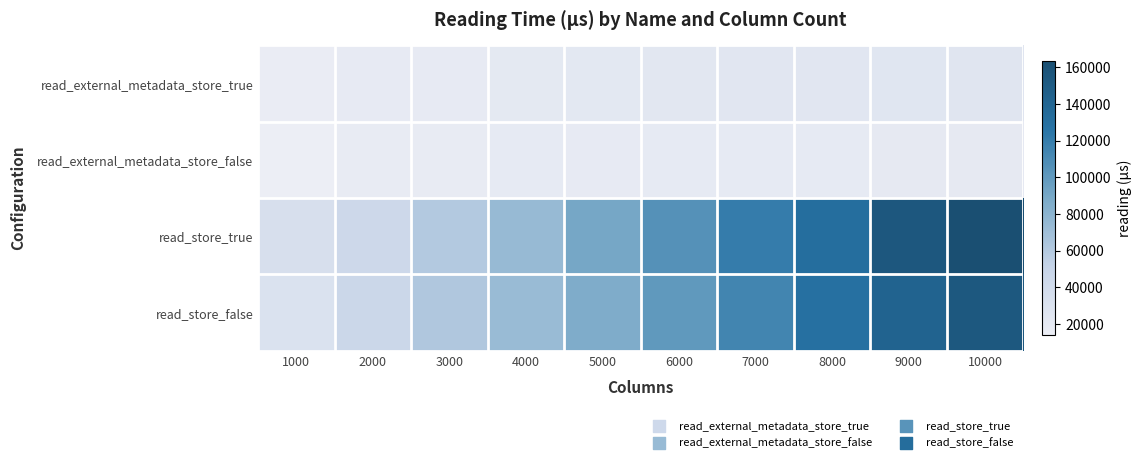

What is the greatest value displayed?

163635.7